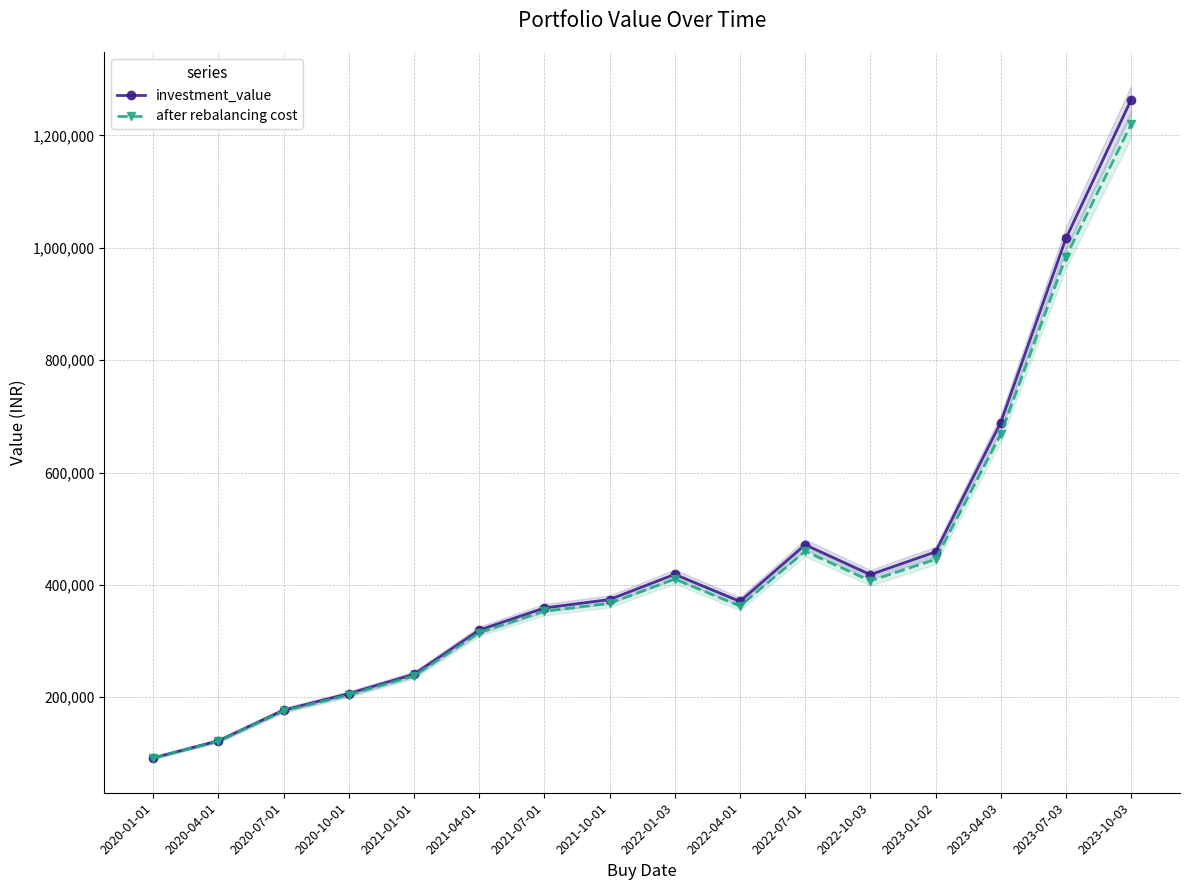

What is the difference between the investment_value values at 2022-10-03 and 2020-10-01?

211871.5